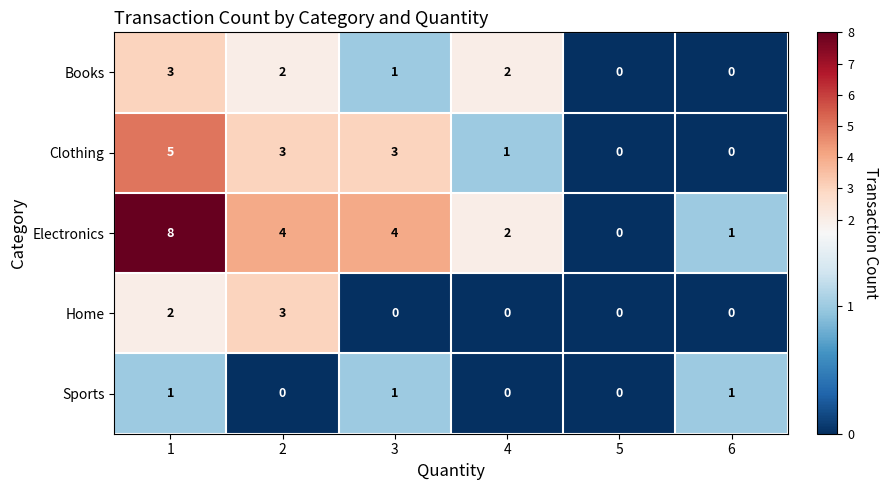

Reading right to left, list all the values displayed in this chart.

Books: 0	0	2	1	2	3
Clothing: 0	0	1	3	3	5
Electronics: 1	0	2	4	4	8
Home: 0	0	0	0	3	2
Sports: 1	0	0	1	0	1